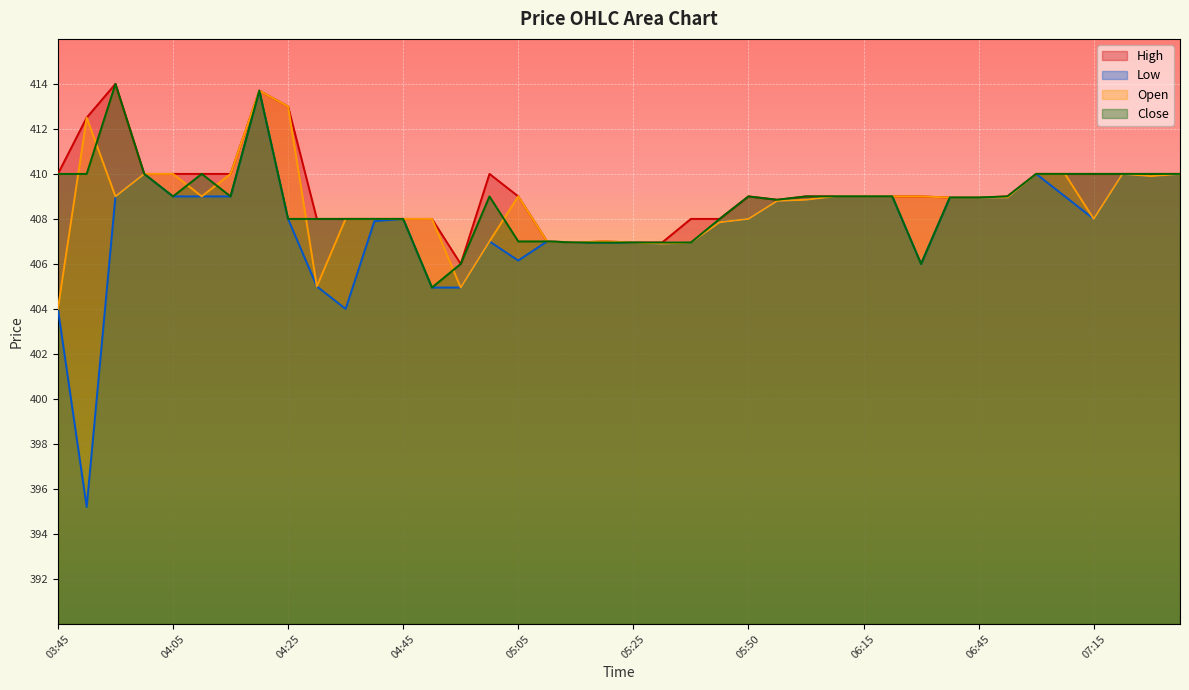

Which series has the largest range (max minus min)?

Low